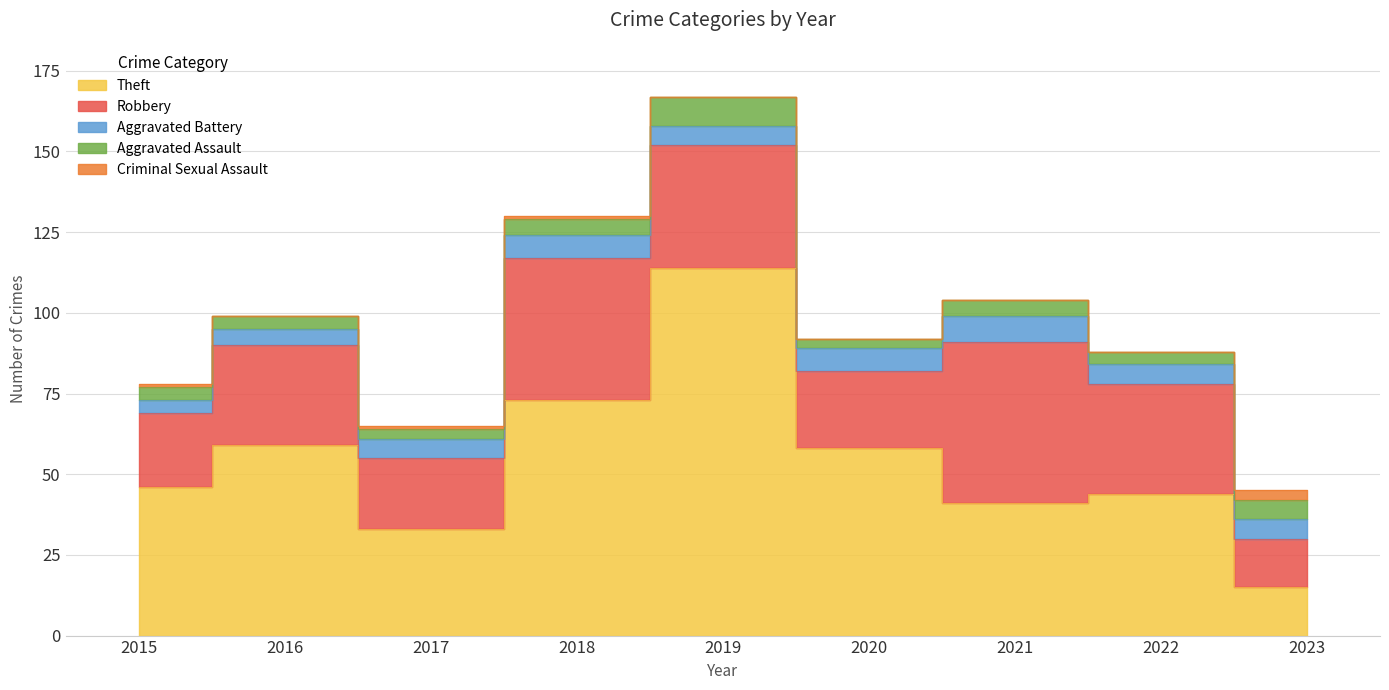

Count the Criminal Sexual Assault values in the range 0 to 1.

8